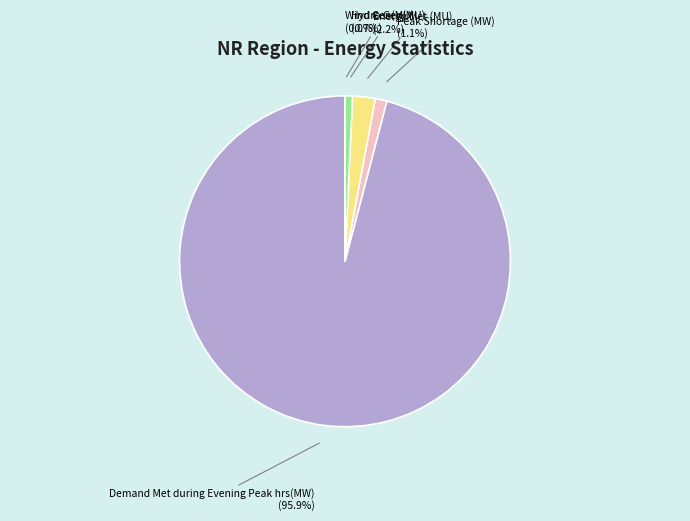

Which category has the biggest portion of the pie?

Demand Met during Evening Peak hrs(MW)